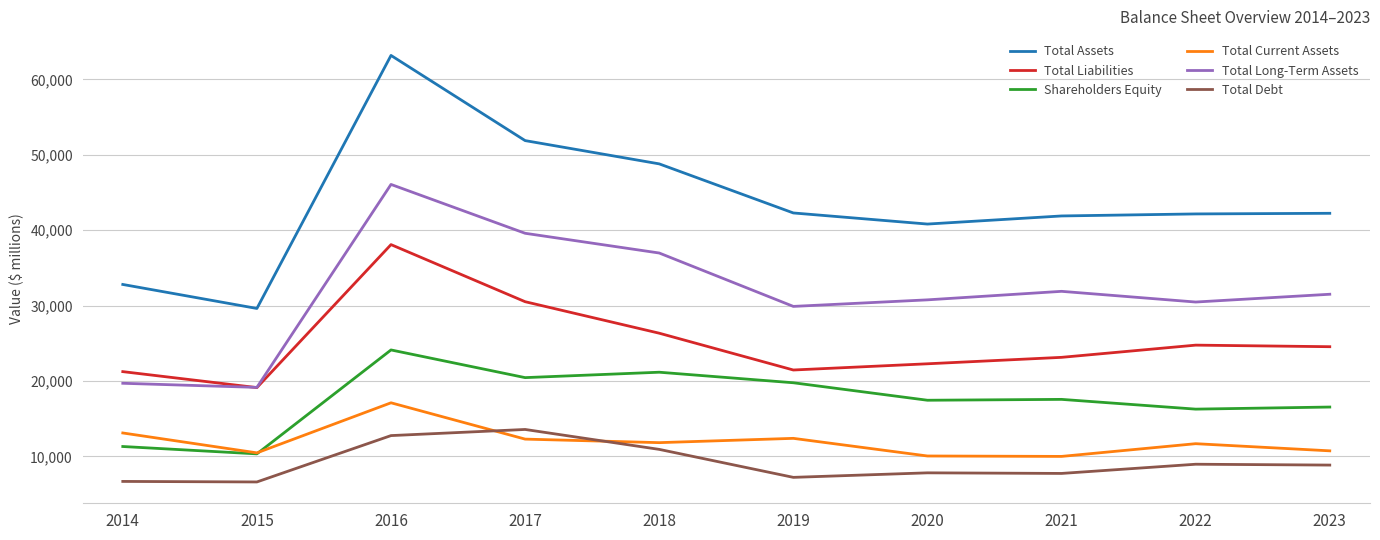

True or false: Total Assets has a value of 42287 at 2019.

True